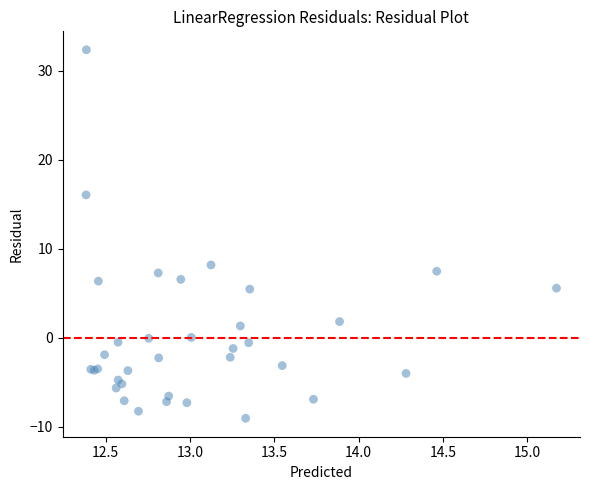

What Y value in the scatter plot is closest to 11?

8.2